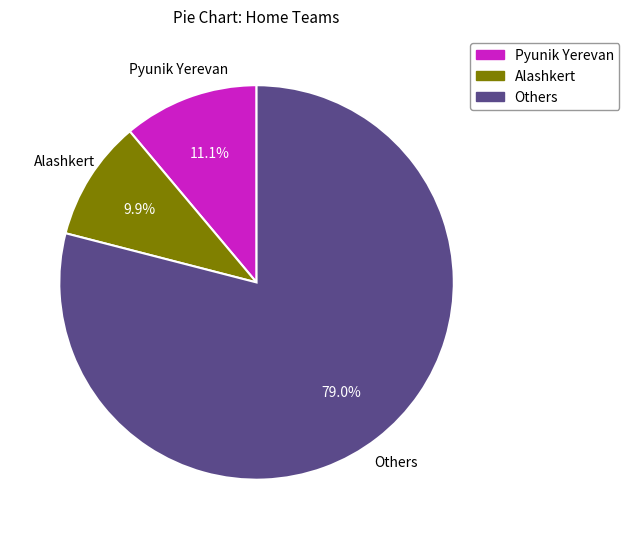

How many slices are in this pie chart?

3